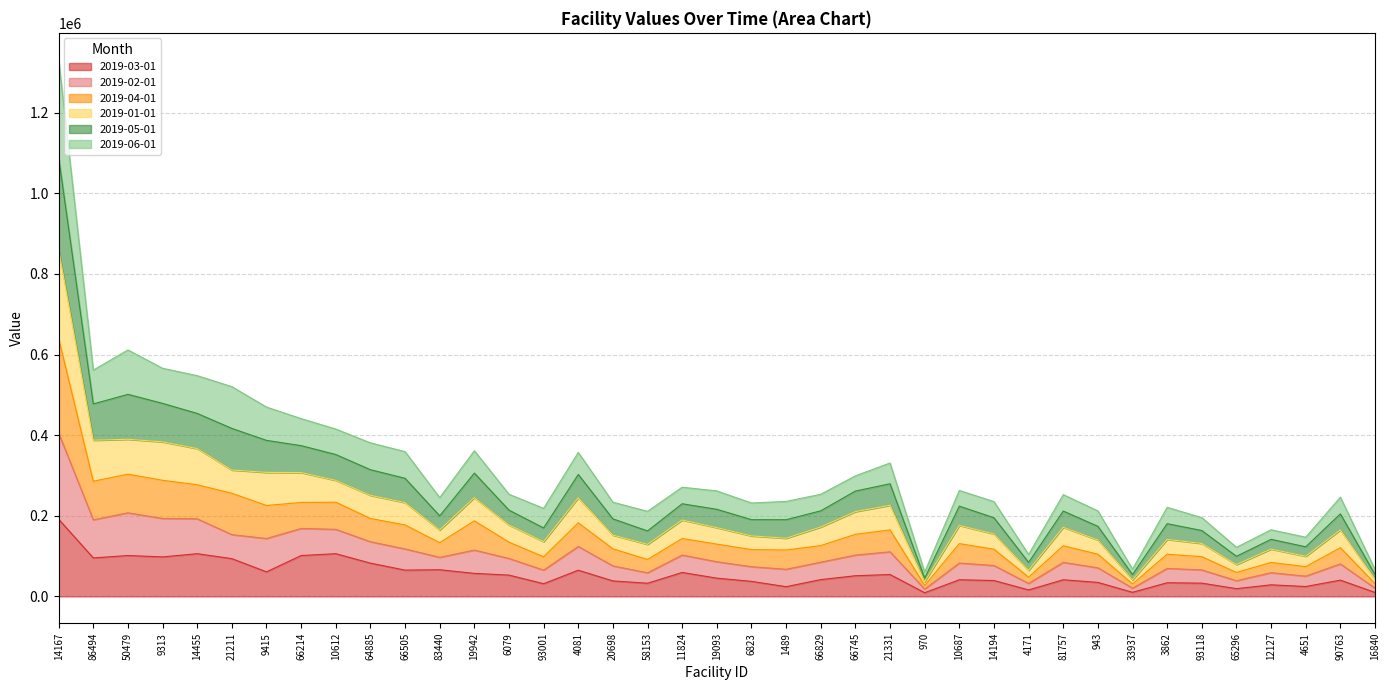

At which label does 2019-04-01 first exceed 253282?

14167